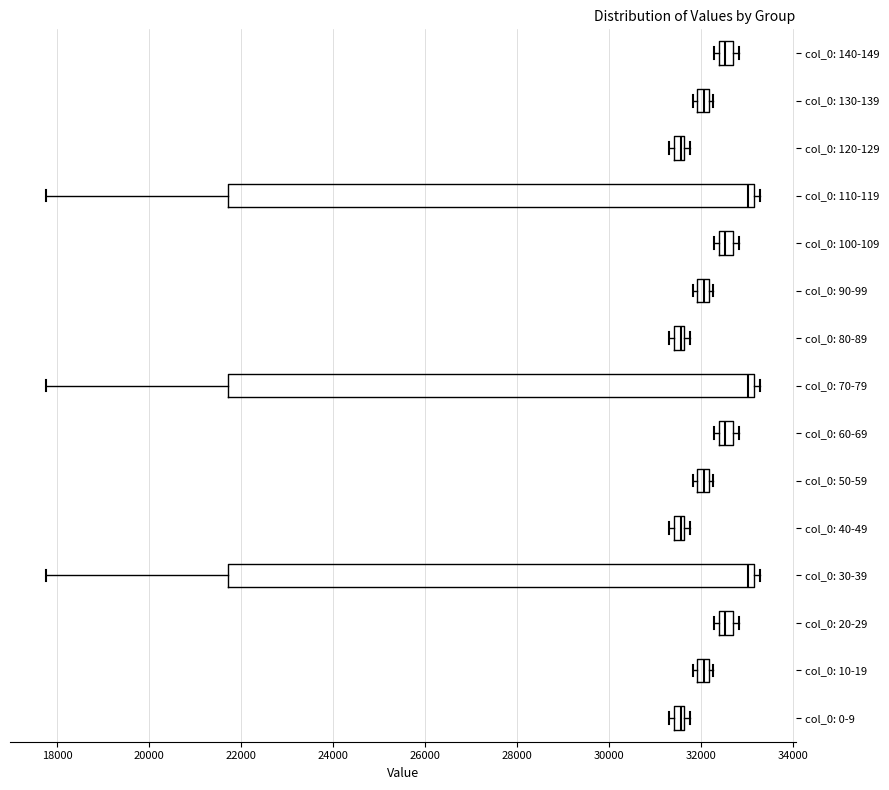

Where is the left edge of the box for col_0: 130-139 on the x-axis? The values are not printed on the chart, so give them approximately, as read against the axis.

32000